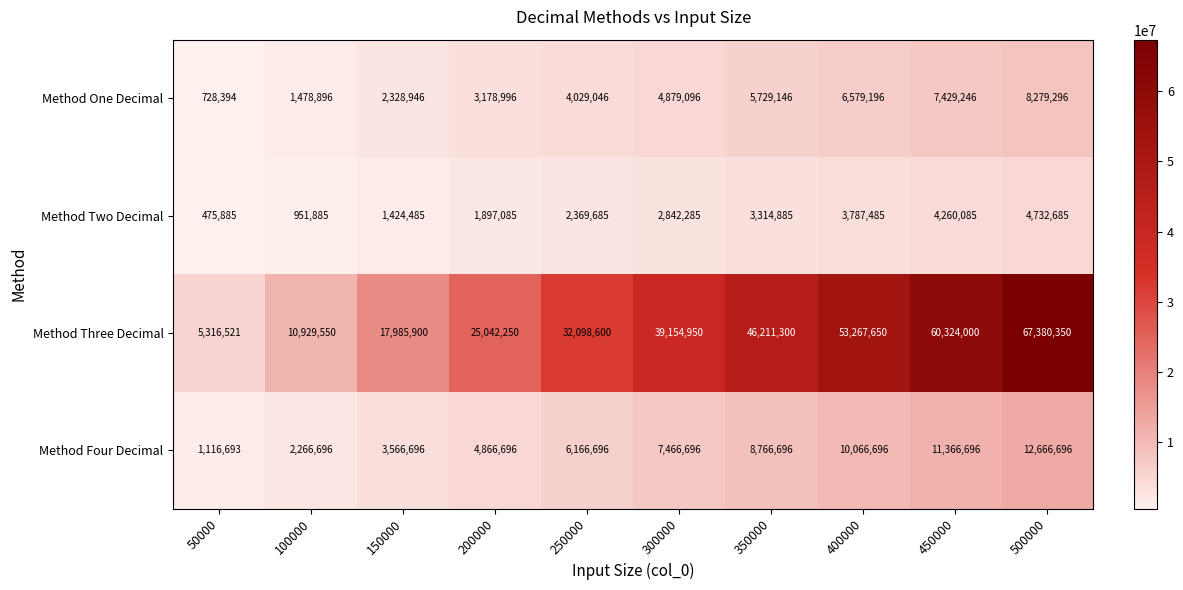

Which category has the lowest value across all series?

50000